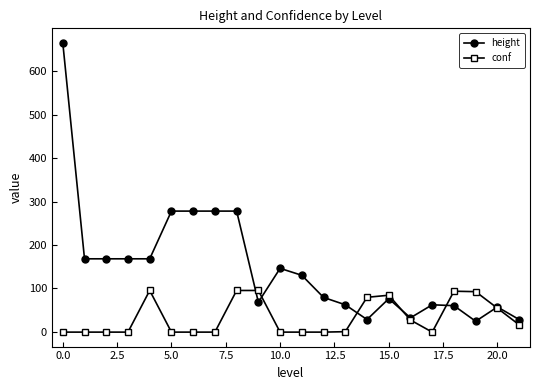

Which series has the largest range (max minus min)?

height